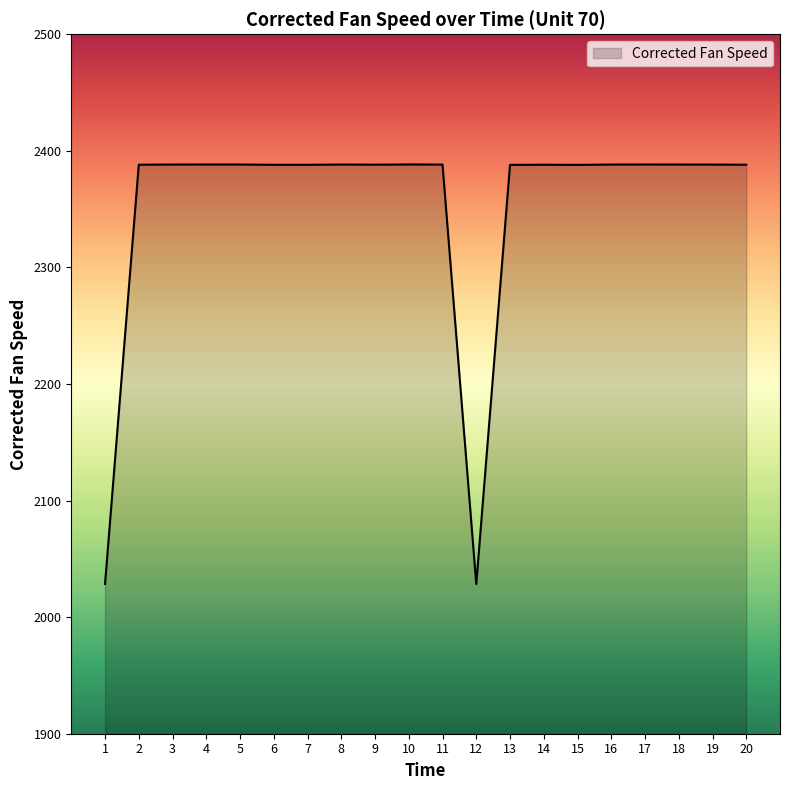

Which has a higher value, 7 or 12?

7